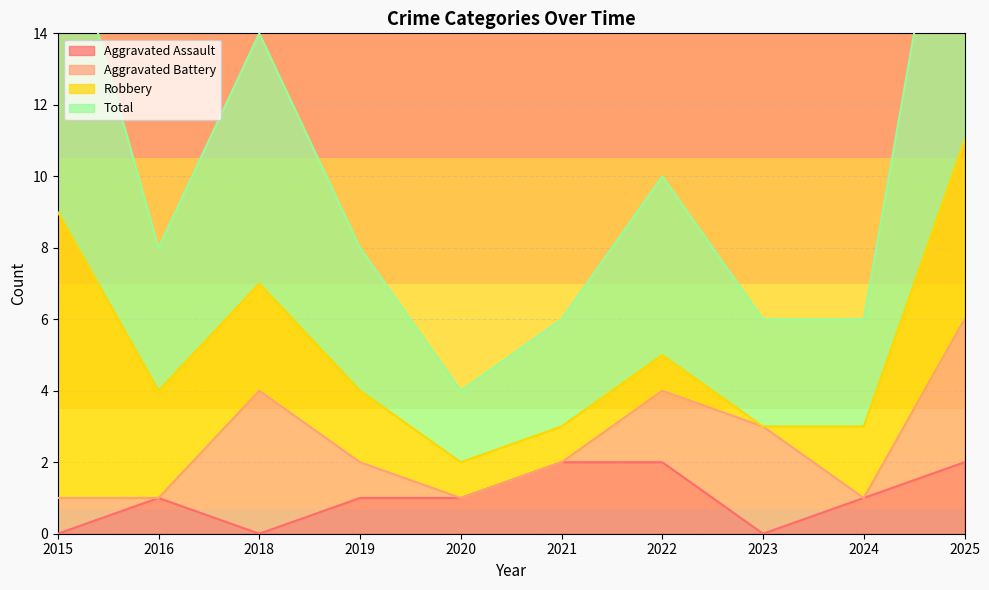

The value of Aggravated Assault at 2018 is 1. True or false?

False